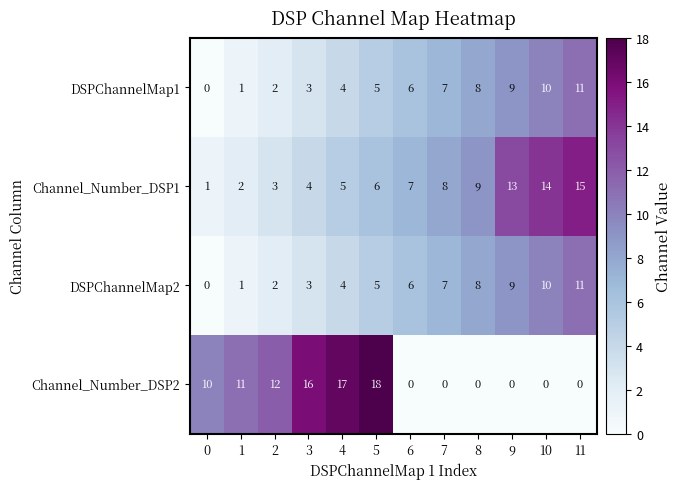

What is the spread (max minus min) of values at 2?

10